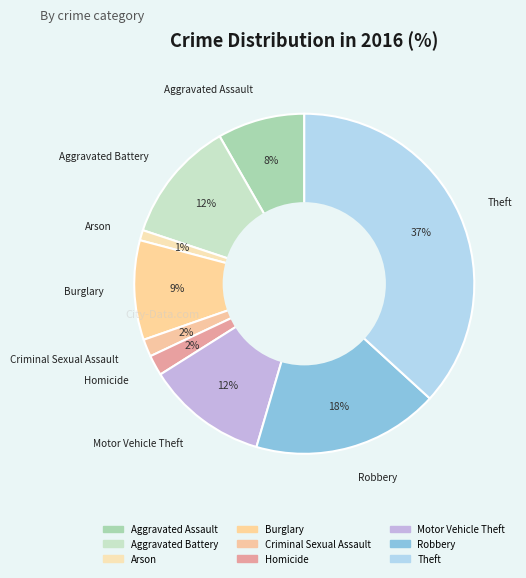

To the nearest percent, what portion does Burglary represent?

9%